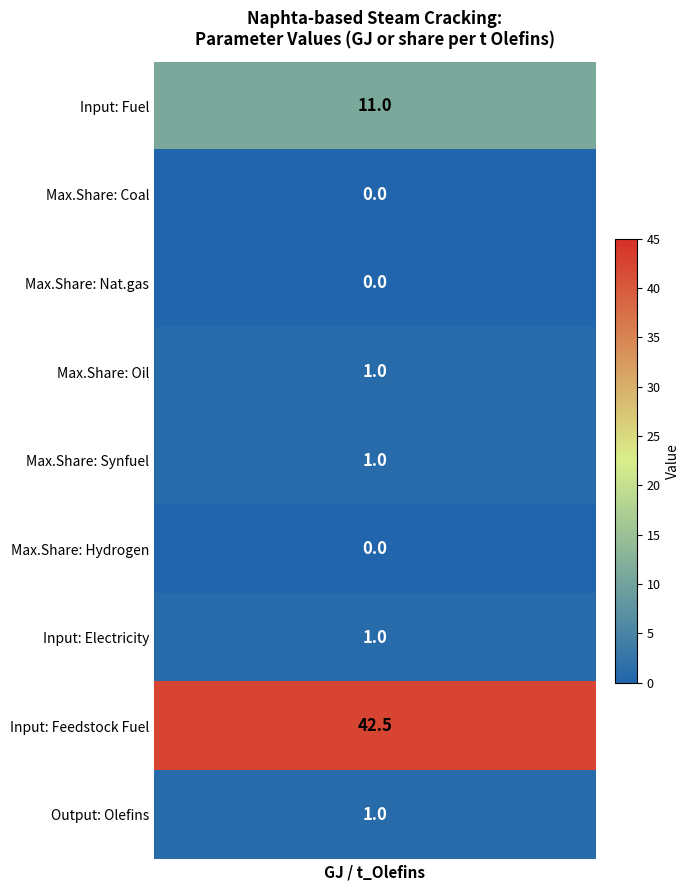

How many values in the Input: Electricity series exceed 0?

1